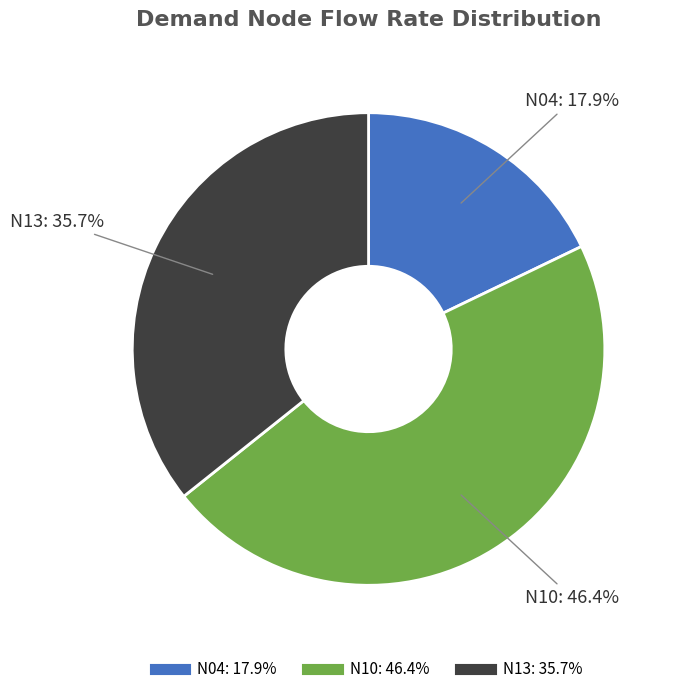

To the nearest percent, what percentage of the pie is N10?

46%